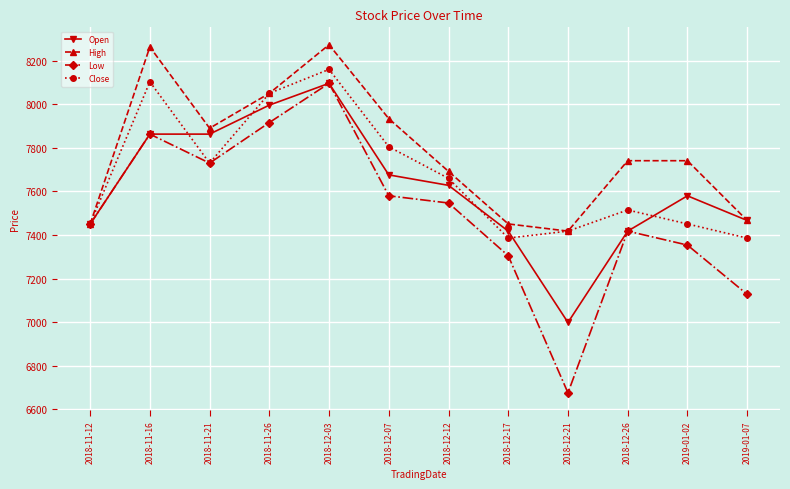

How many series are shown in this chart?

4